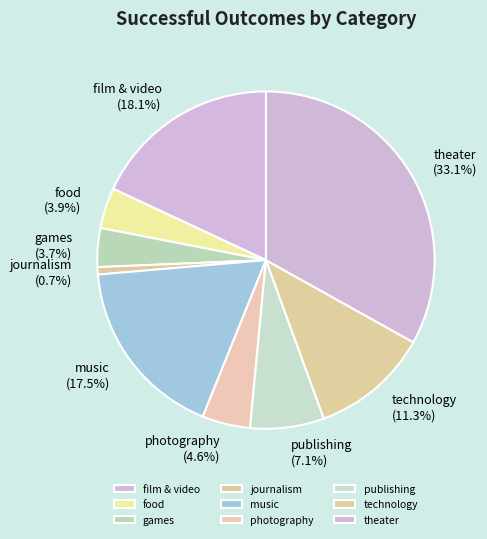

Does film & video account for over 50% of the chart?

No